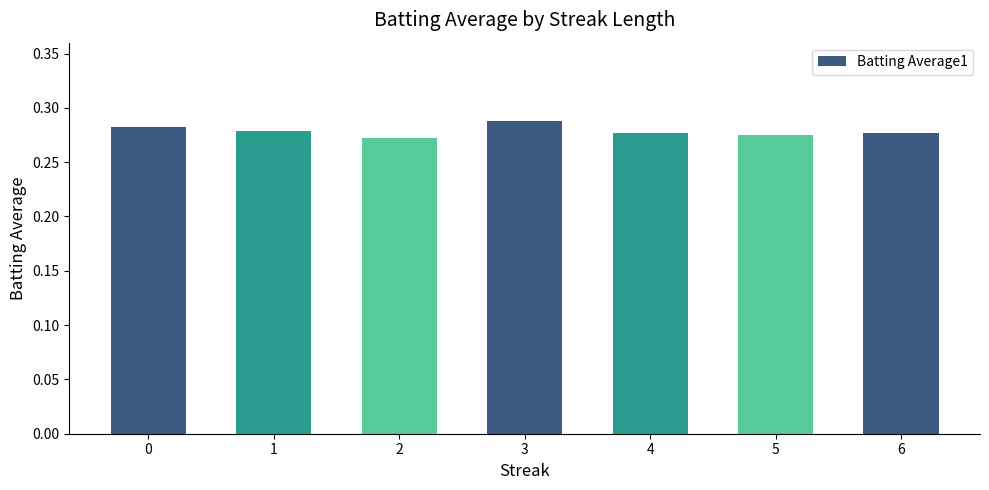

True or false: the data shows 0.4 at 6.

False